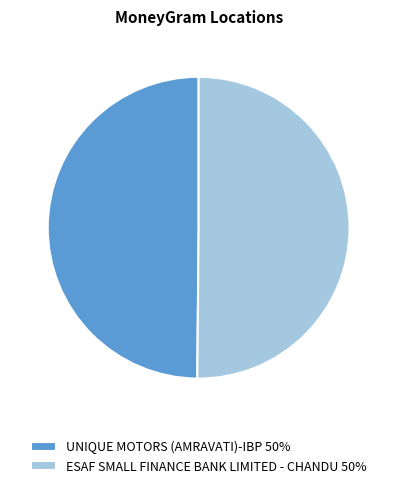

Approximately how many times larger is the value at ESAF SMALL FINANCE BANK LIMITED - CHANDU 50% compared to UNIQUE MOTORS (AMRAVATI)-IBP 50%?

1.0